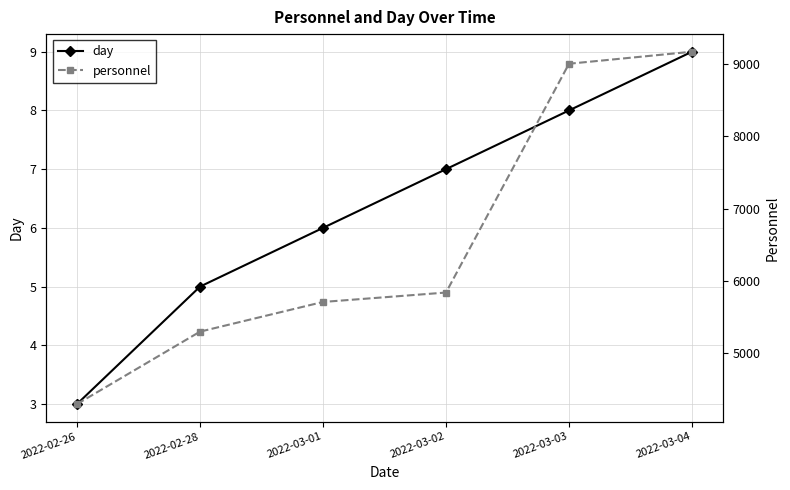

What is the difference between the maximum and second lowest values in the day series?

4